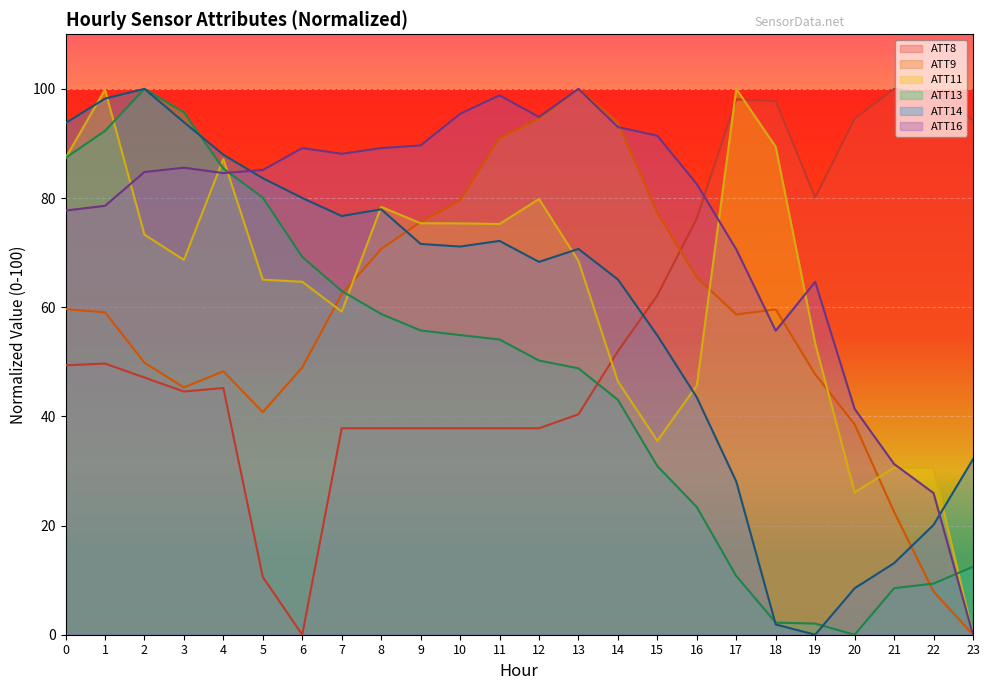

Reading right to left, extract all data points from this chart.

ATT8: 94.2	99.0	100.0	94.6	80.1	97.8	98.1	76.3	62.2	51.9	40.4	37.8	37.8	37.8	37.8	37.8	37.8	0.0	10.6	45.2	44.6	47.1	49.7	49.4
ATT9: 0.0	7.9	22.5	38.6	47.7	59.6	58.7	65.5	77.3	93.9	100.0	94.5	91.0	79.6	75.6	70.7	62.4	49.0	40.8	48.3	45.3	49.8	59.1	59.6
ATT11: 0.0	30.6	30.6	26.1	53.4	89.4	100.0	45.7	35.5	46.4	68.5	79.8	75.2	75.4	75.4	78.4	59.2	64.7	65.1	87.1	68.7	73.3	99.9	87.3
ATT13: 12.4	9.4	8.5	0.0	2.0	2.2	10.8	23.4	30.9	43.0	48.8	50.2	54.1	54.9	55.7	58.8	63.0	69.2	80.1	85.4	95.7	100.0	92.3	87.4
ATT14: 32.1	20.1	13.1	8.5	0.0	1.9	28.1	43.5	54.8	65.1	70.7	68.3	72.1	71.1	71.6	77.9	76.7	80.0	83.6	87.9	93.9	100.0	98.2	93.7
ATT16: 0.0	26.0	31.3	41.4	64.6	55.7	70.6	82.6	91.4	93.0	100.0	94.9	98.8	95.4	89.6	89.2	88.1	89.2	85.1	84.6	85.6	84.8	78.6	77.7